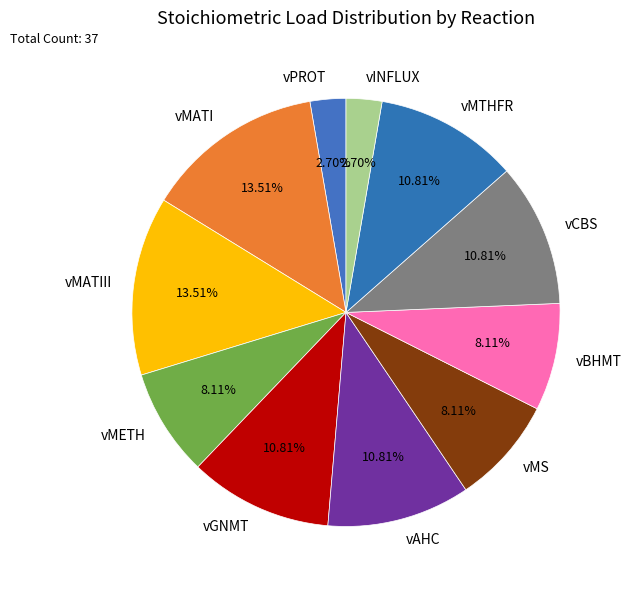

To the nearest percent, what percentage of the pie is vMETH?

8%